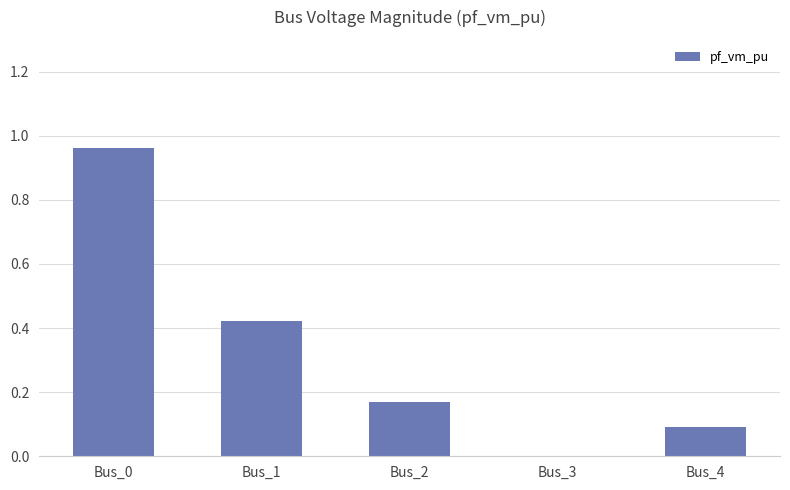

What is the sum of all values?

1.6